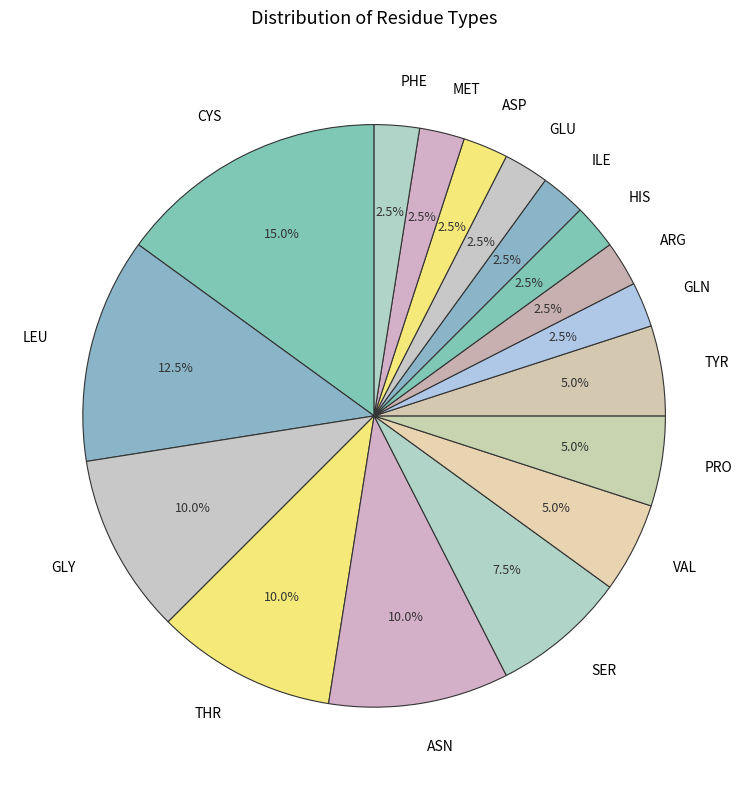

Which slice is the largest?

CYS